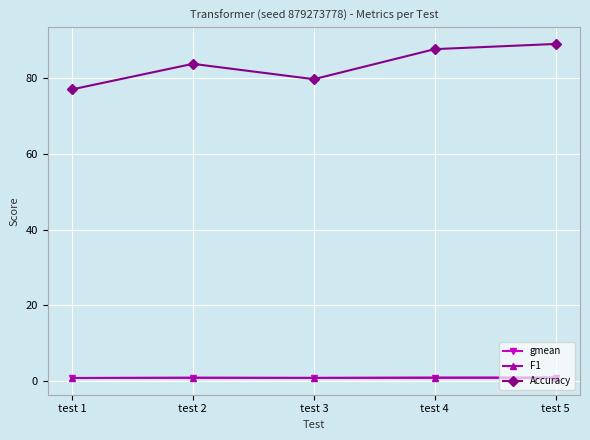

Which series has the largest range (max minus min)?

Accuracy